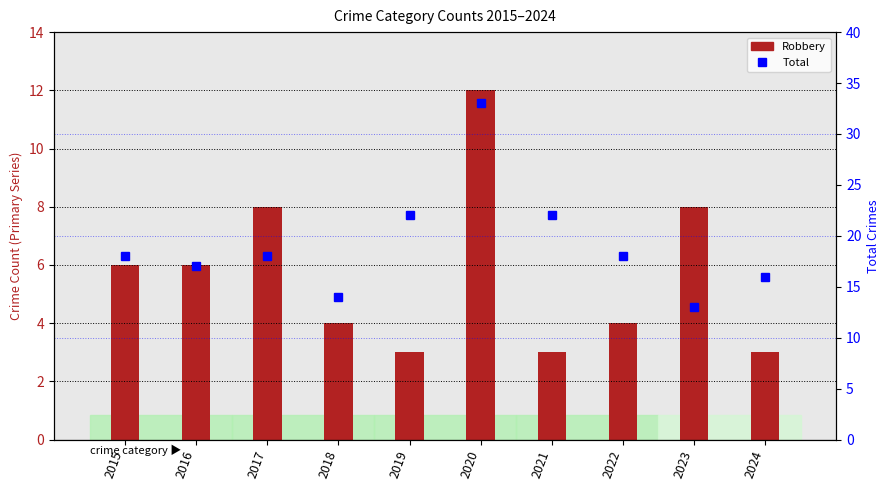

Reading left to right, list all the values displayed in this chart.

Robbery: 6	6	8	4	3	12	3	4	8	3
Total: 18	17	18	14	22	33	22	18	13	16